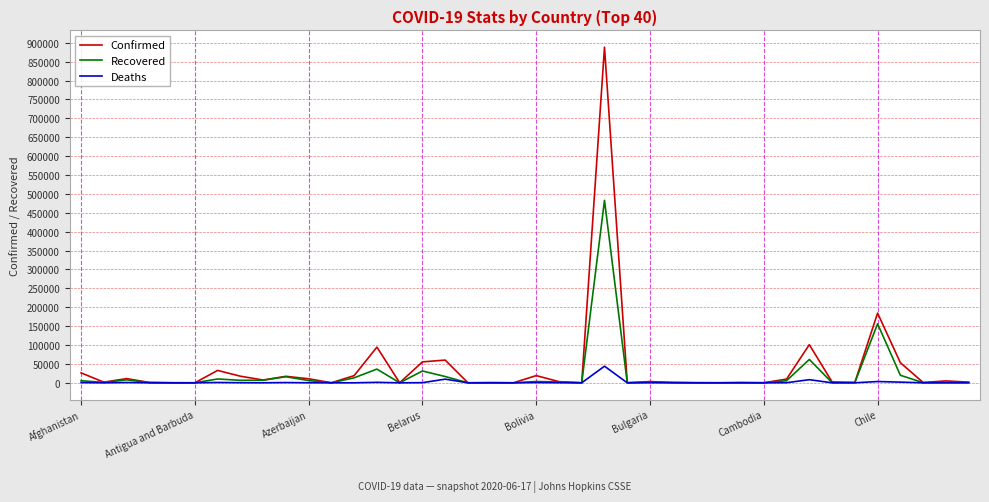

Which series has the widest spread of values?

Confirmed